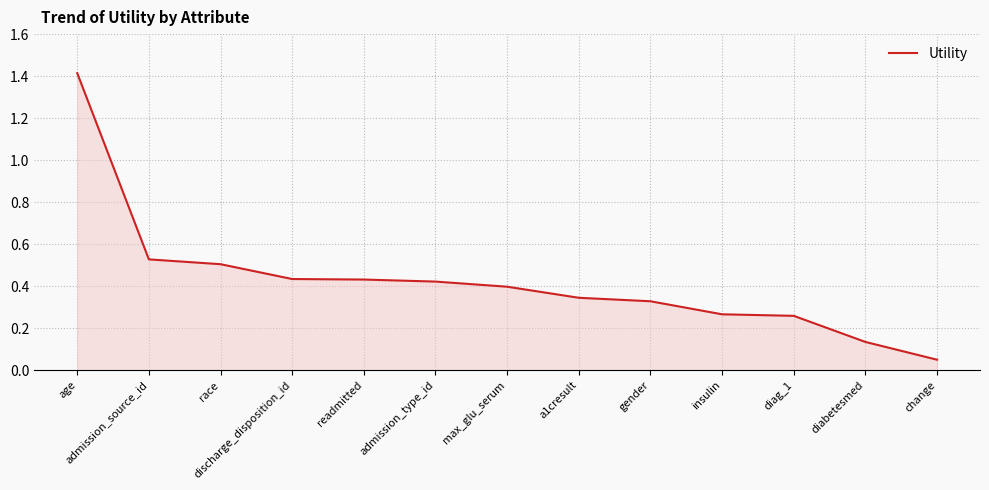

What is the difference between the maximum and minimum values?

1.4